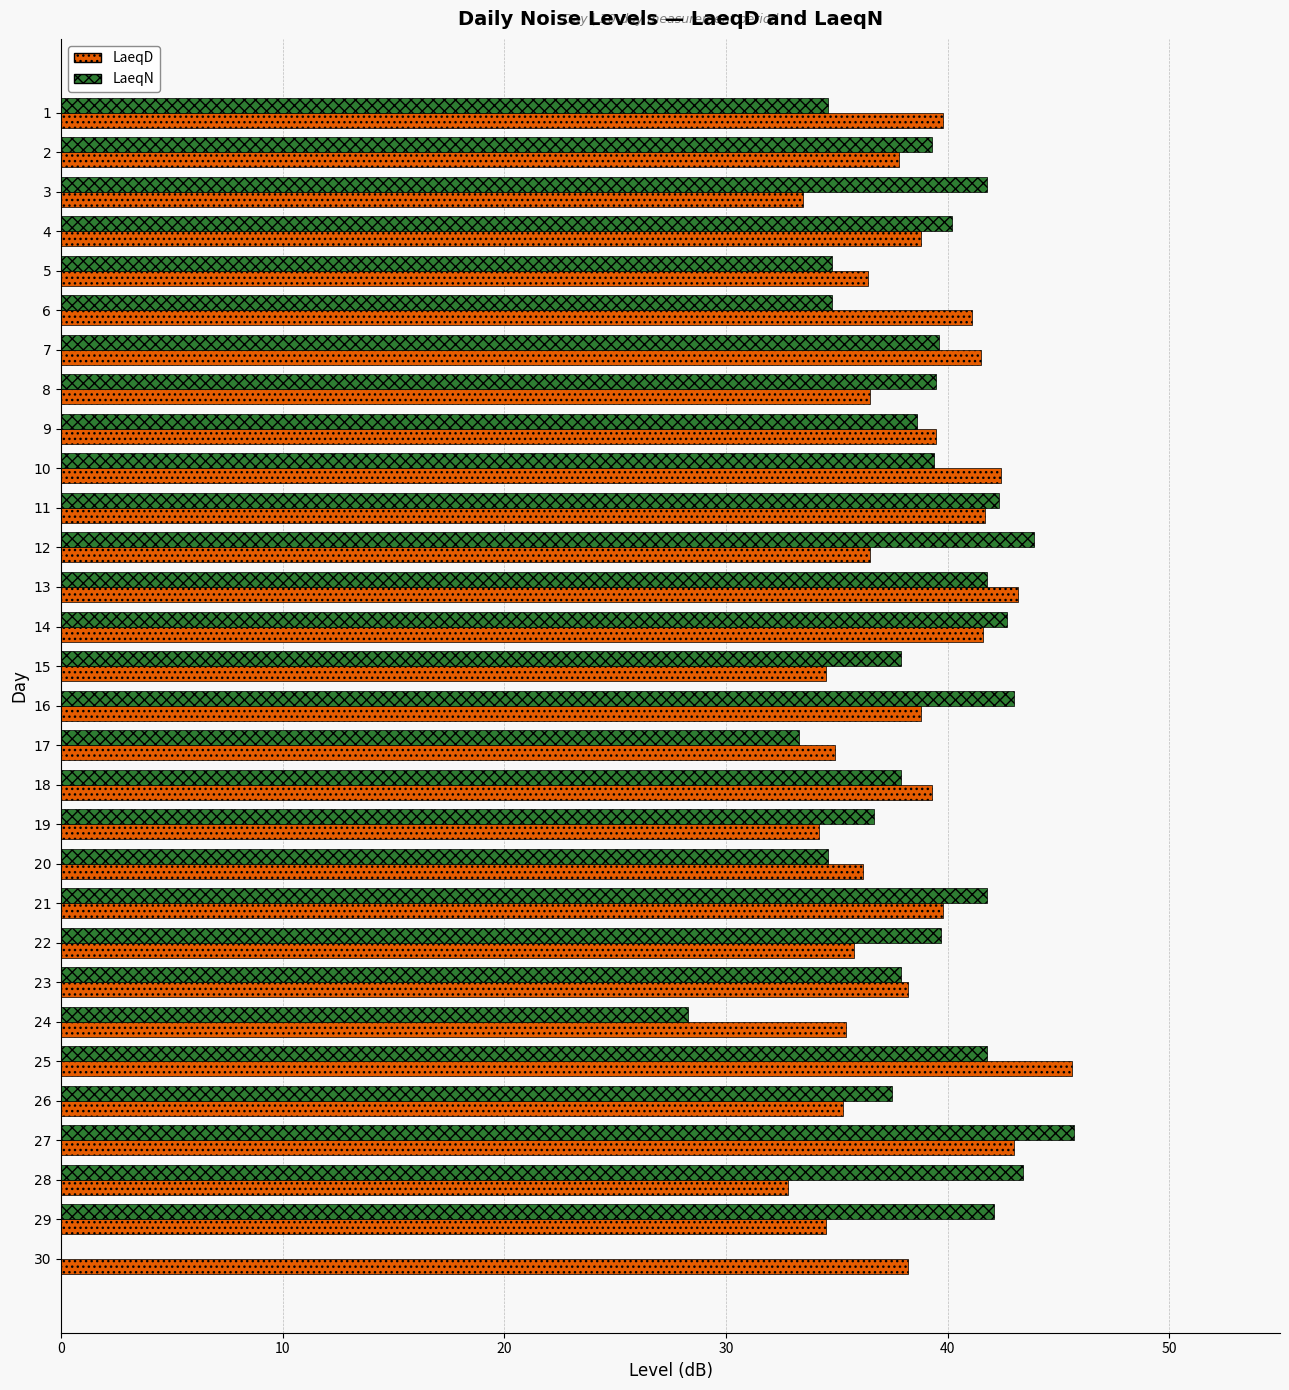

Between 13 and 20, which series saw the biggest shift?

LaeqN